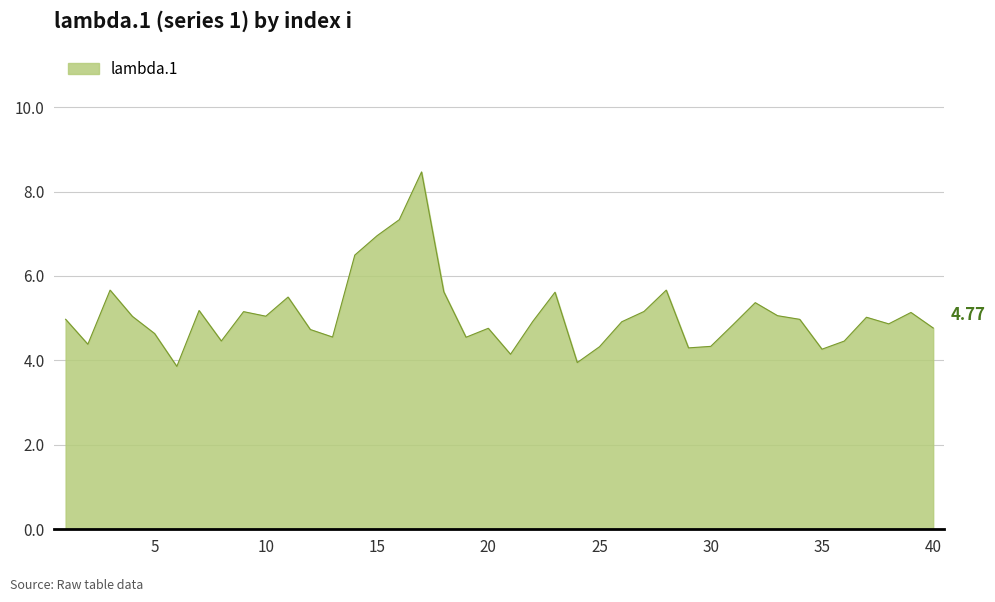

What is the difference between the maximum and minimum values?

4.6